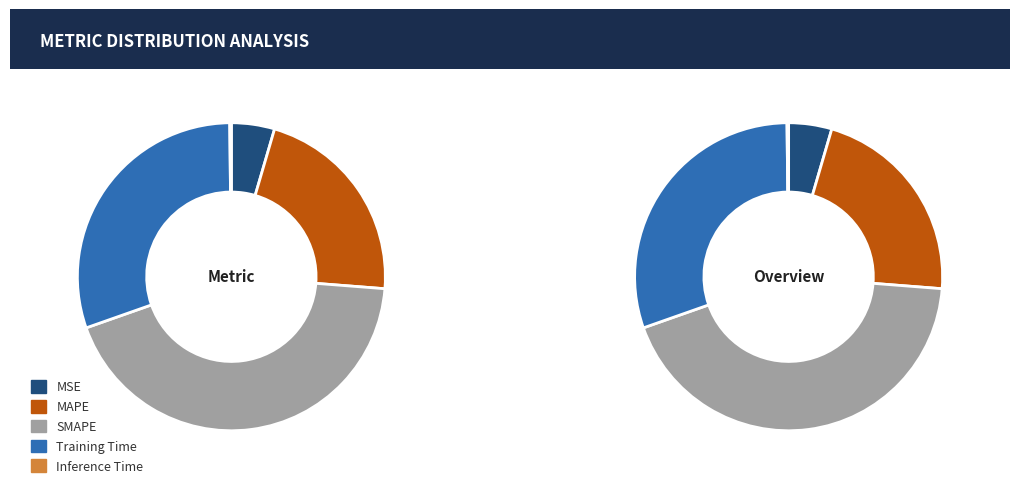

To the nearest percent, what is the average slice percentage?

20%